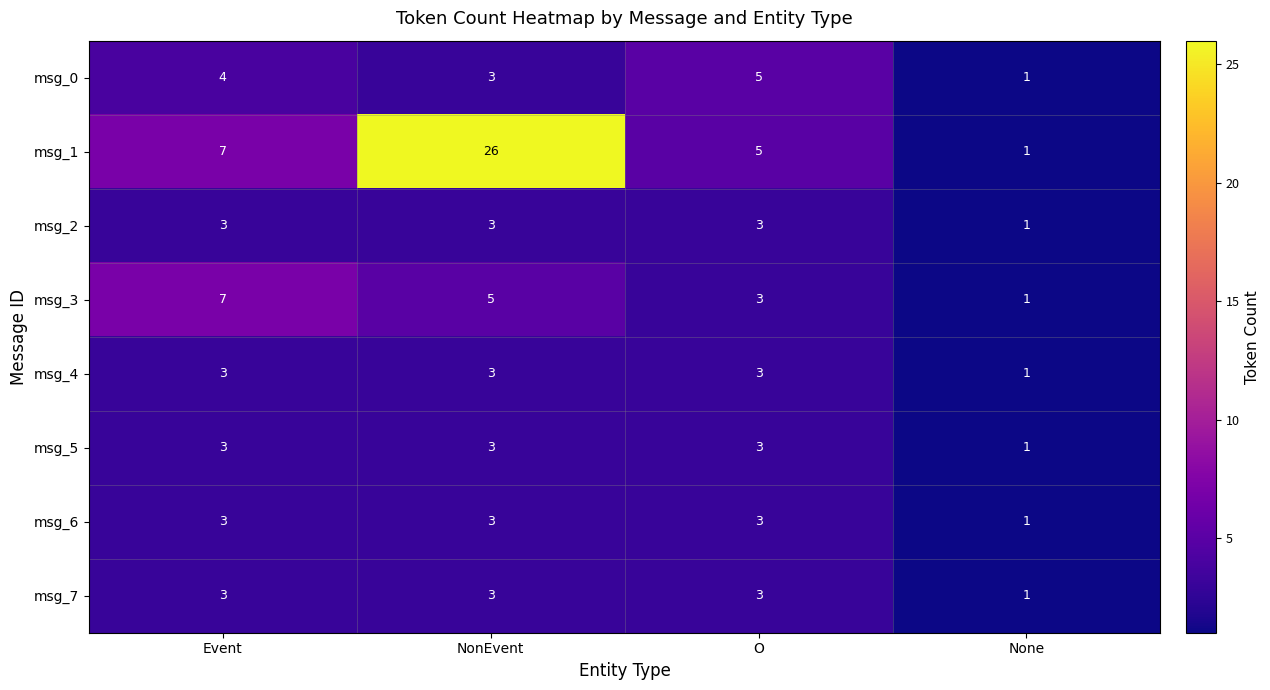

What is the sum of the msg_5 values at Event and NonEvent?

6